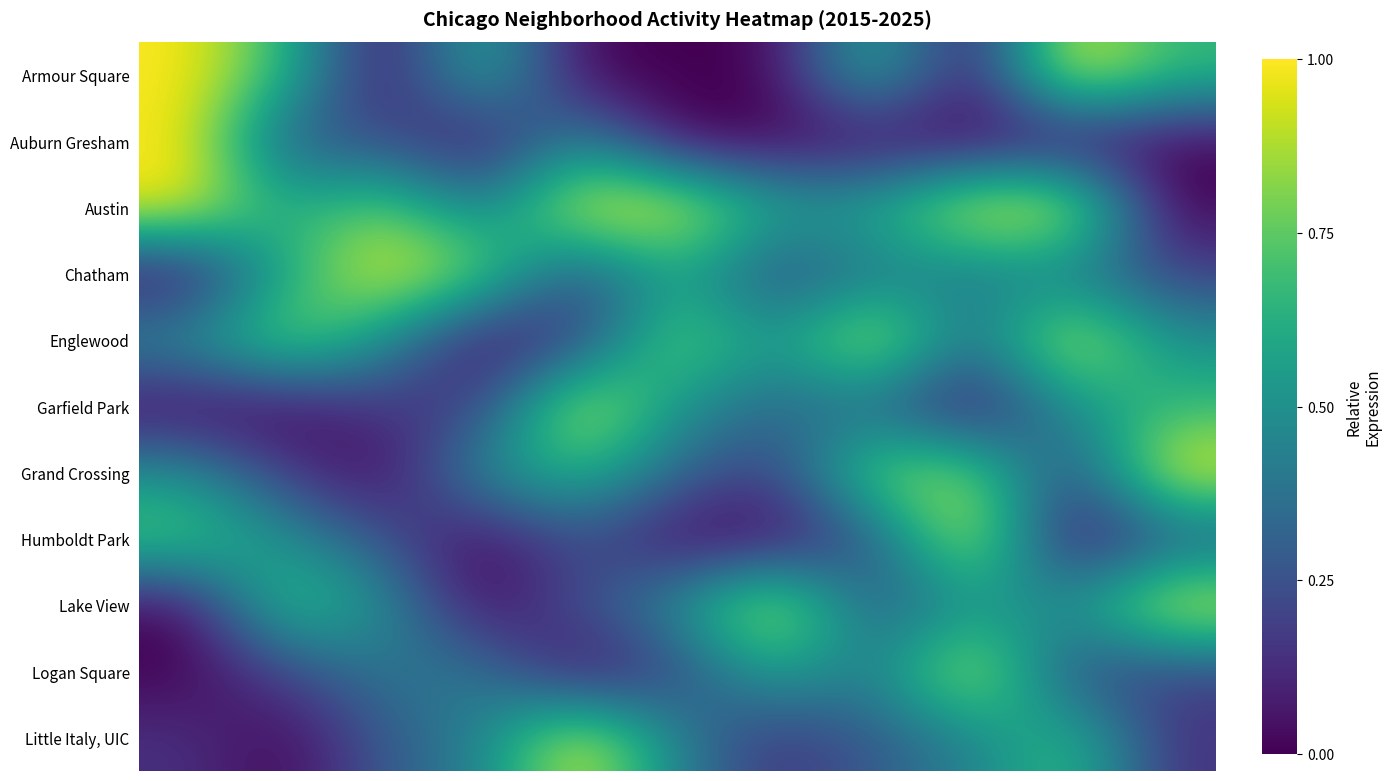

Reading left to right, what are all the values shown in this chart?

Armour Square: 1.0	0.7	0.0	0.7	0.0	0.0	0.0	0.7	0.0	1.0	0.7
Auburn Gresham: 1.0	0.2	0.2	0.0	0.5	0.0	0.0	0.0	0.0	0.0	0.0
Austin: 1.0	0.6	0.8	0.4	1.0	1.0	0.6	0.6	1.0	1.0	0.0
Chatham: 0.0	0.6	1.0	0.8	0.2	0.6	0.2	0.4	0.4	0.4	0.2
Englewood: 0.5	0.8	0.5	0.0	0.2	0.8	0.5	1.0	0.3	1.0	0.5
Garfield Park: 0.0	0.0	0.2	0.2	1.0	0.5	0.3	0.3	0.0	0.5	0.7
Grand Crossing: 0.5	0.2	0.0	0.5	0.7	0.3	0.2	0.8	0.8	0.2	1.0
Humboldt Park: 0.8	0.5	0.2	0.0	0.2	0.0	0.0	0.2	1.0	0.0	0.2
Lake View: 0.0	0.8	0.5	0.0	0.2	0.5	1.0	0.2	0.5	0.5	1.0
Logan Square: 0.0	0.2	0.4	0.4	0.0	0.2	0.6	0.4	1.0	0.2	0.2
Little Italy, UIC: 0.1	0.0	0.3	0.4	1.0	0.4	0.1	0.3	0.4	0.7	0.1